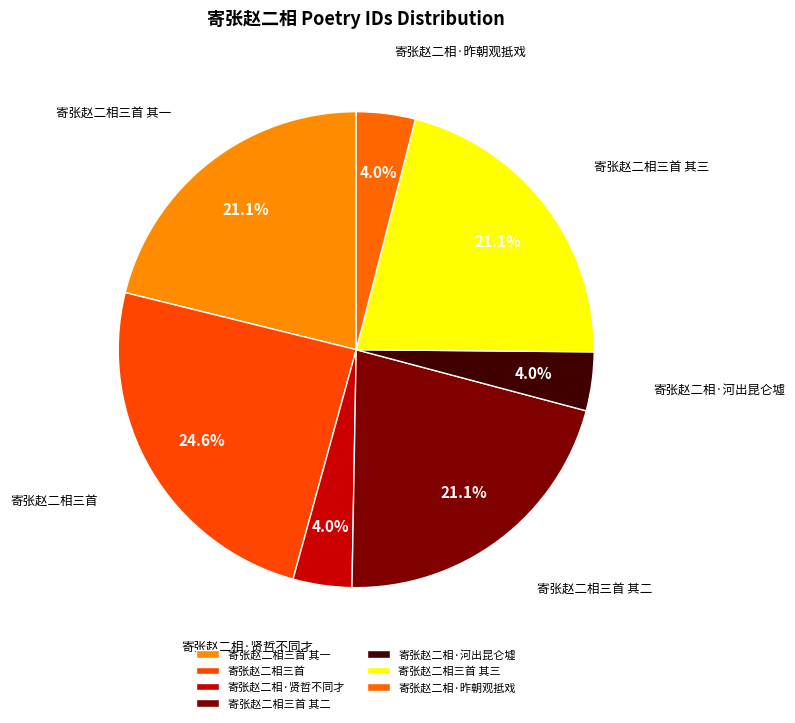

Combined, do 寄张赵二相三首 其一 and 寄张赵二相·昨朝观抵戏 account for over 50%?

No